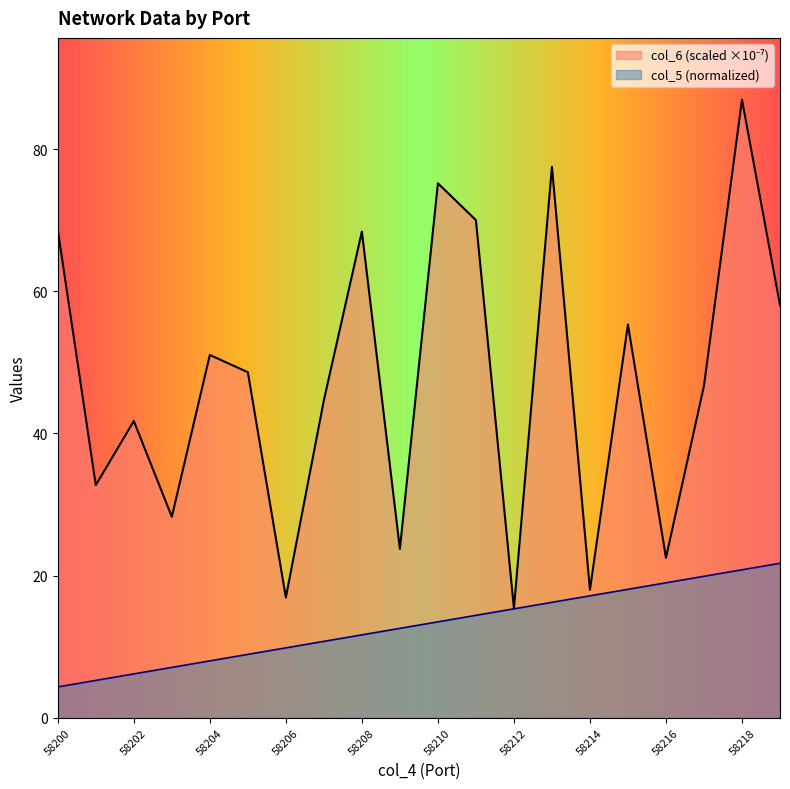

The col_5 series shows 13.5 at 58210. True or false?

True